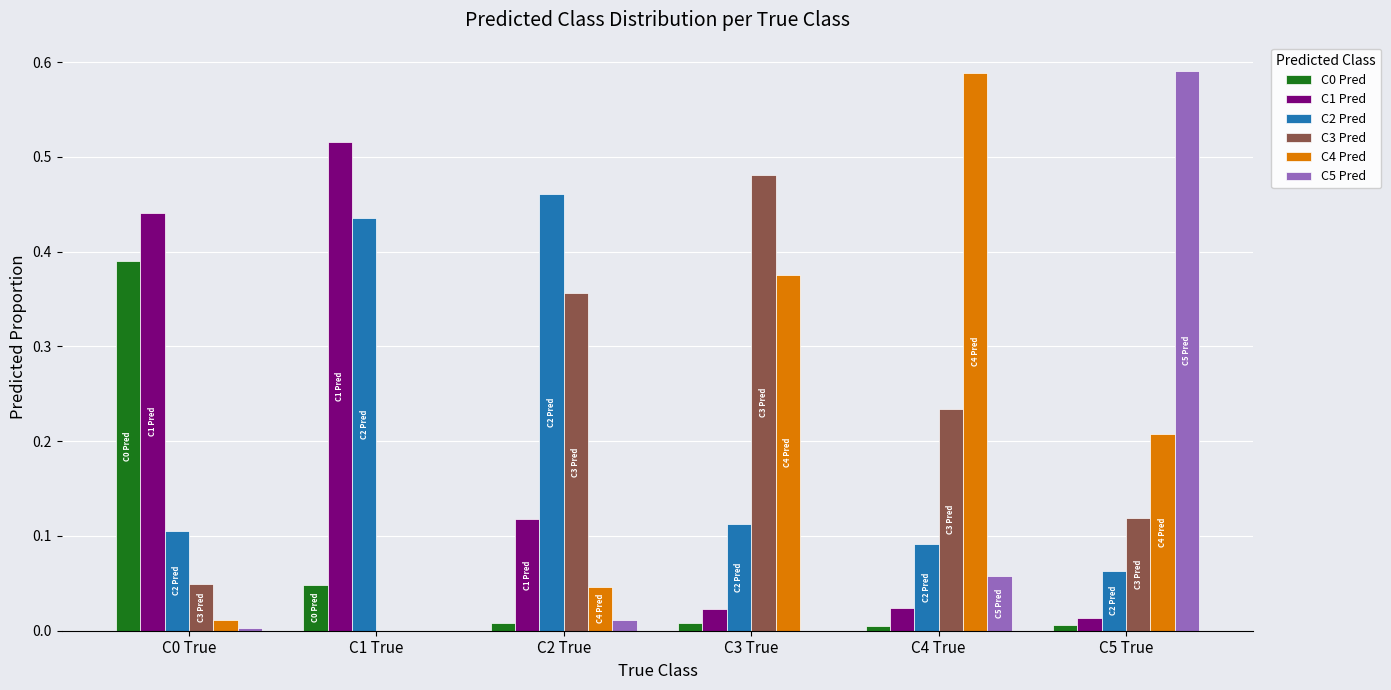

Is it true that C1 Pred equals 0.2 at C1 True?

False